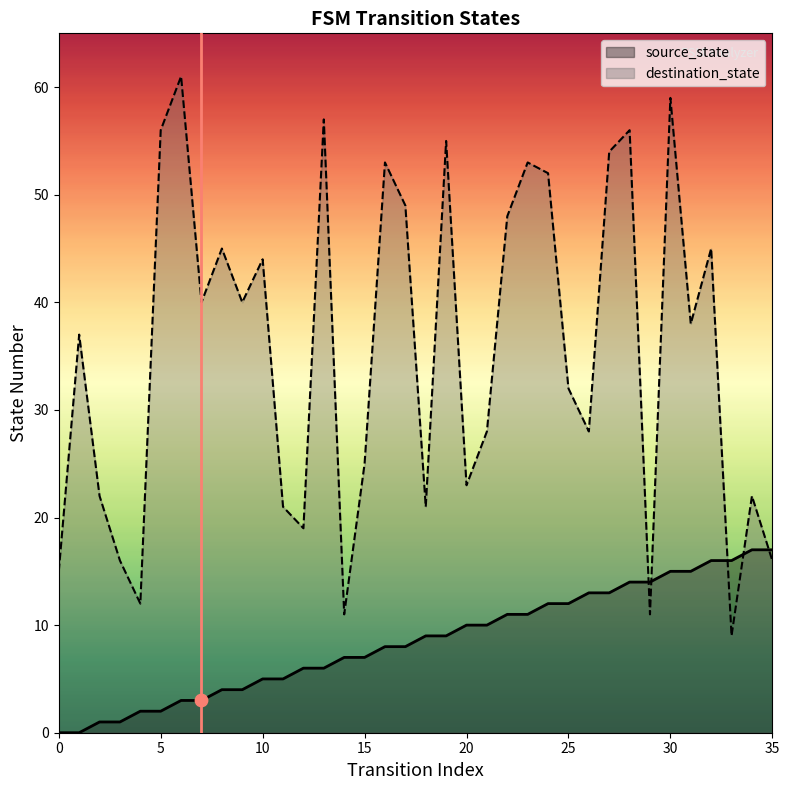

Which series reaches the maximum Y coordinate?

destination_state